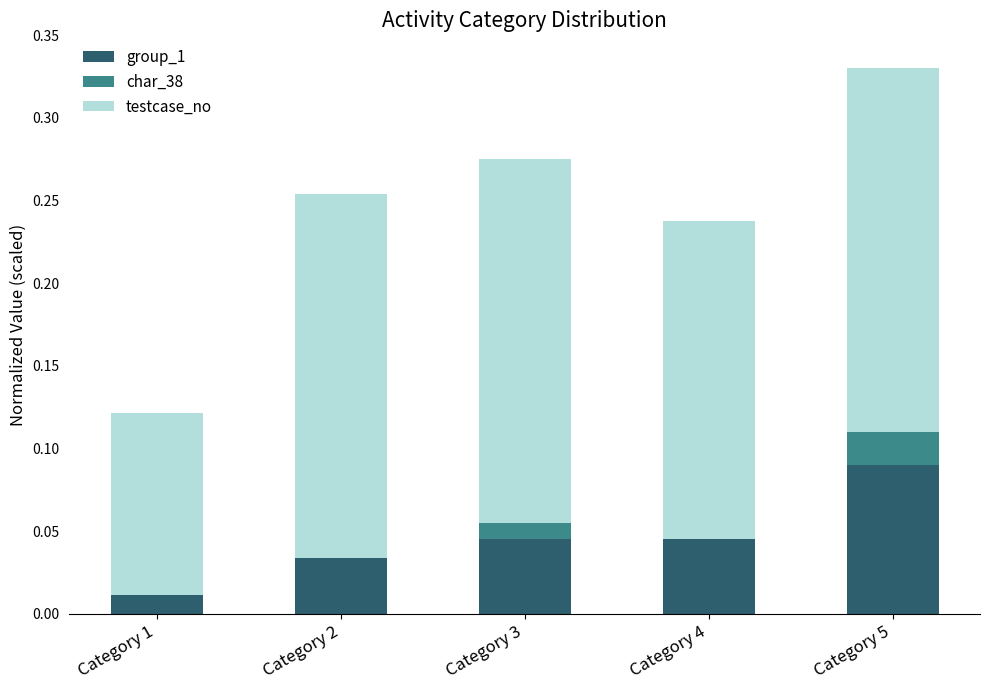

At which label does group_1 reach its peak?

Category 5